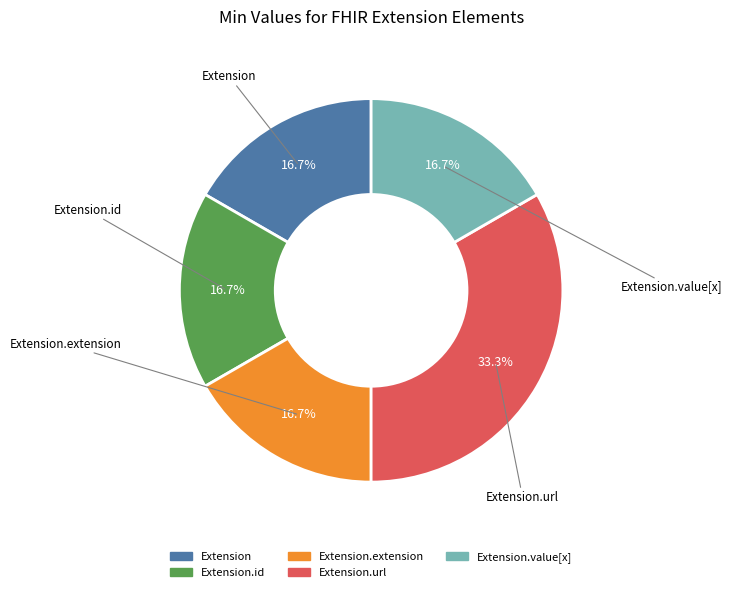

To the nearest percent, what is the average slice percentage?

20%